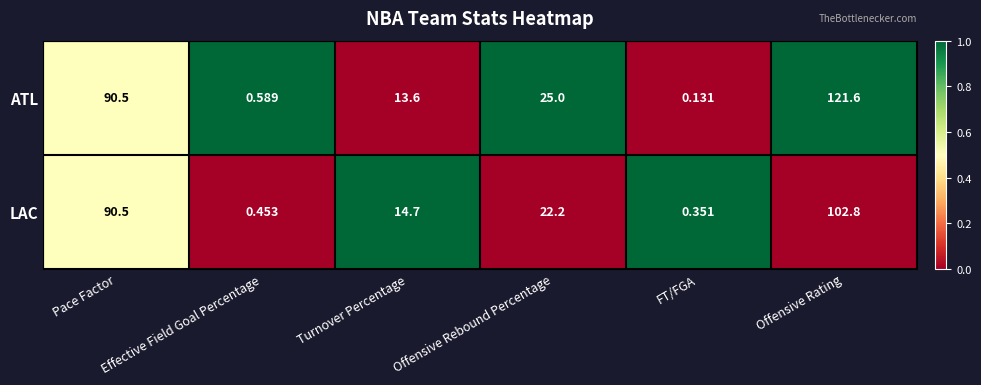

Which series has the largest range (max minus min)?

ATL